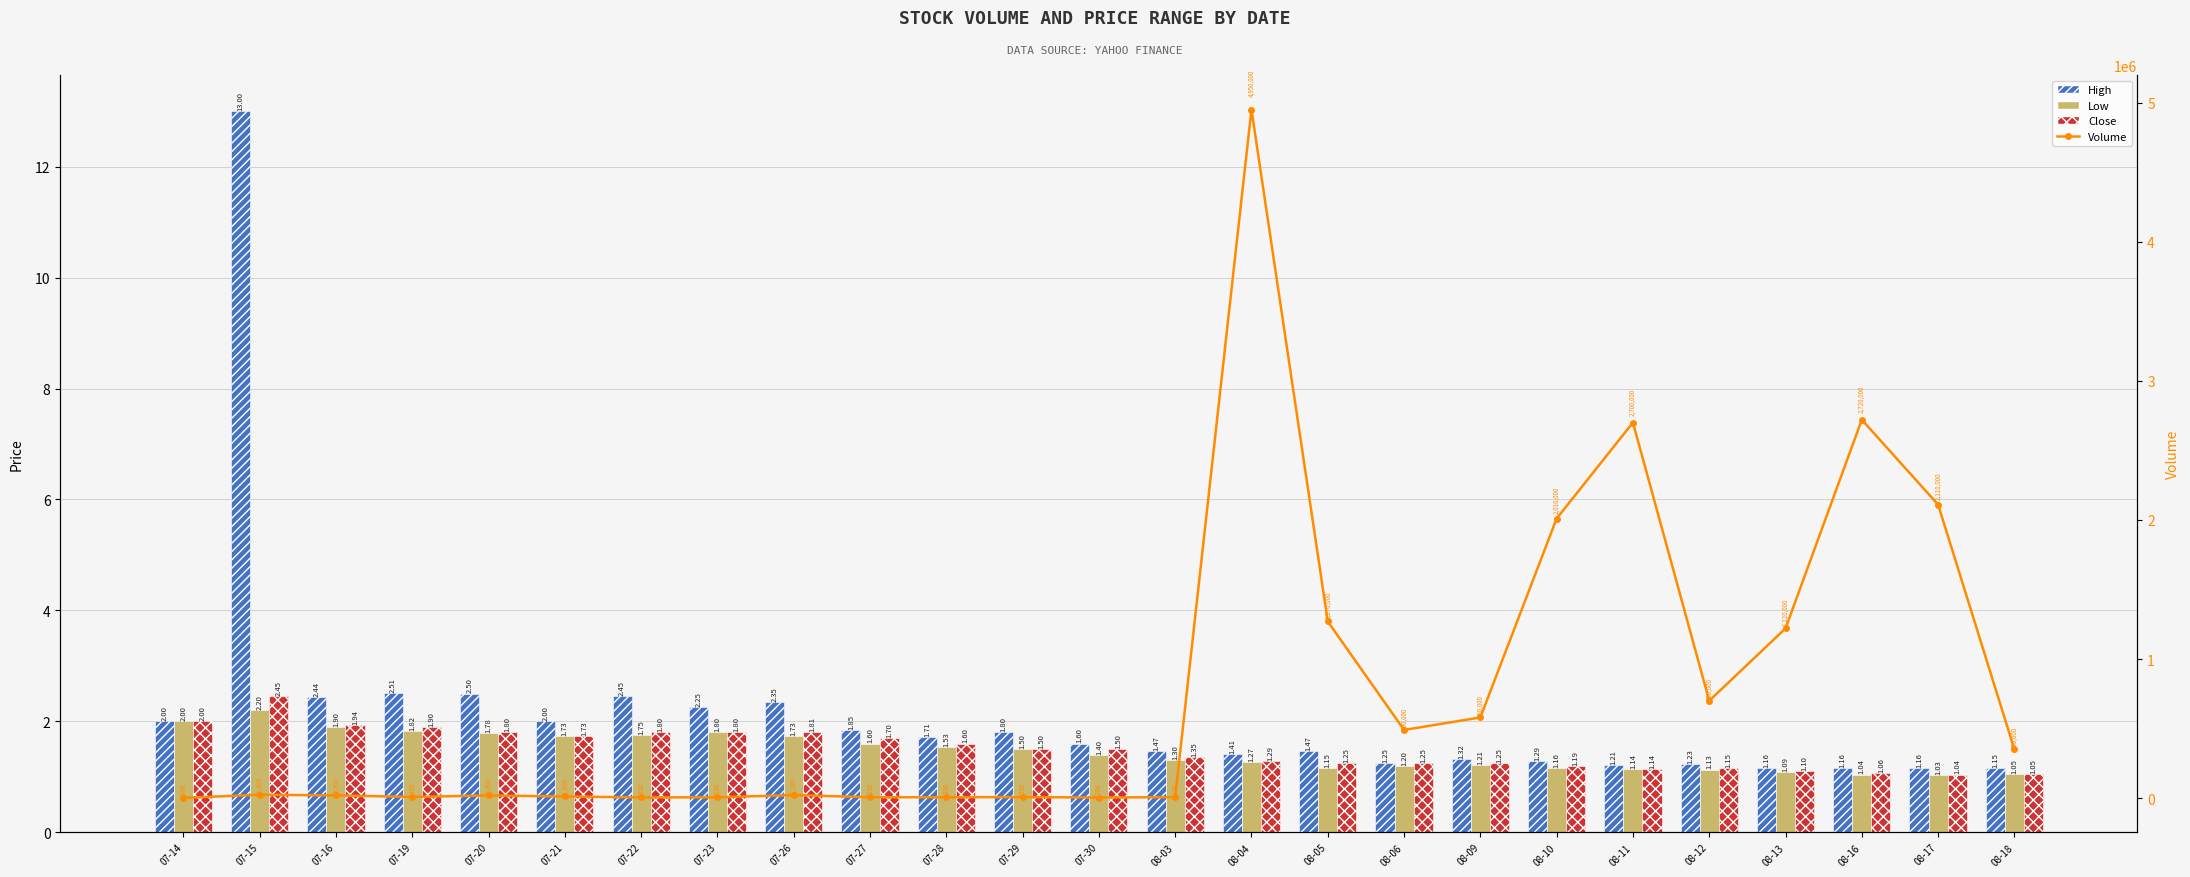

Which series has the largest total across all categories?

Volume